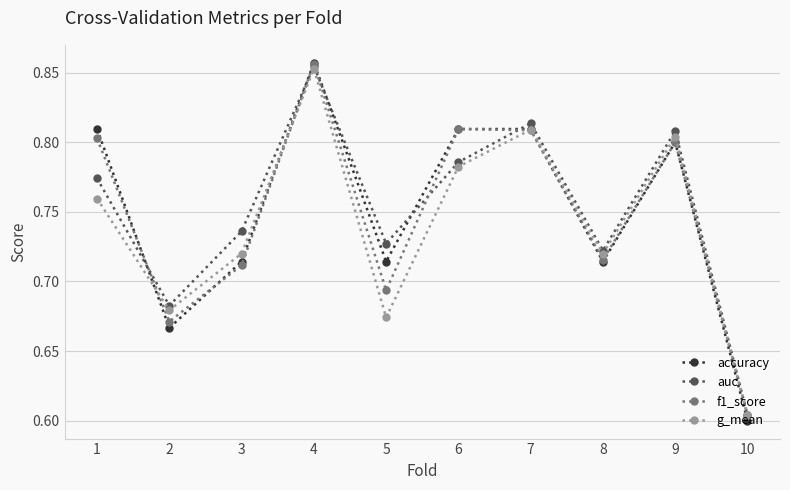

Between 2 and 6, which series saw the biggest shift?

accuracy